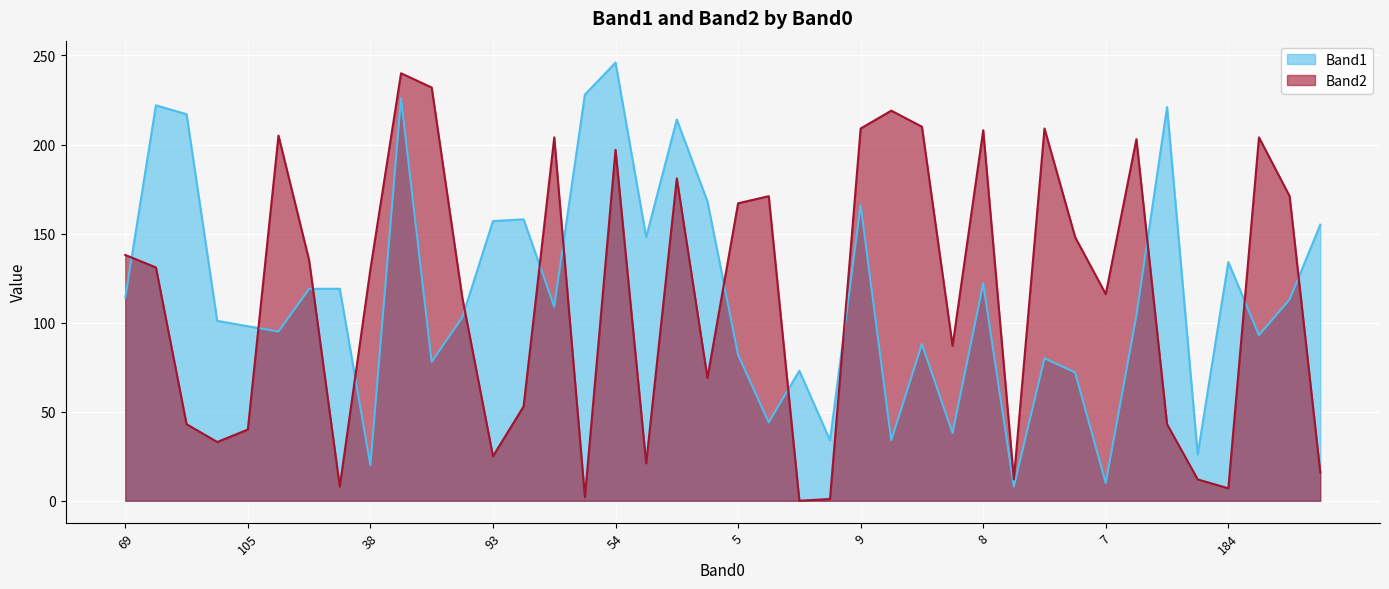

How many interior local peaks does the Band2 series have?

11